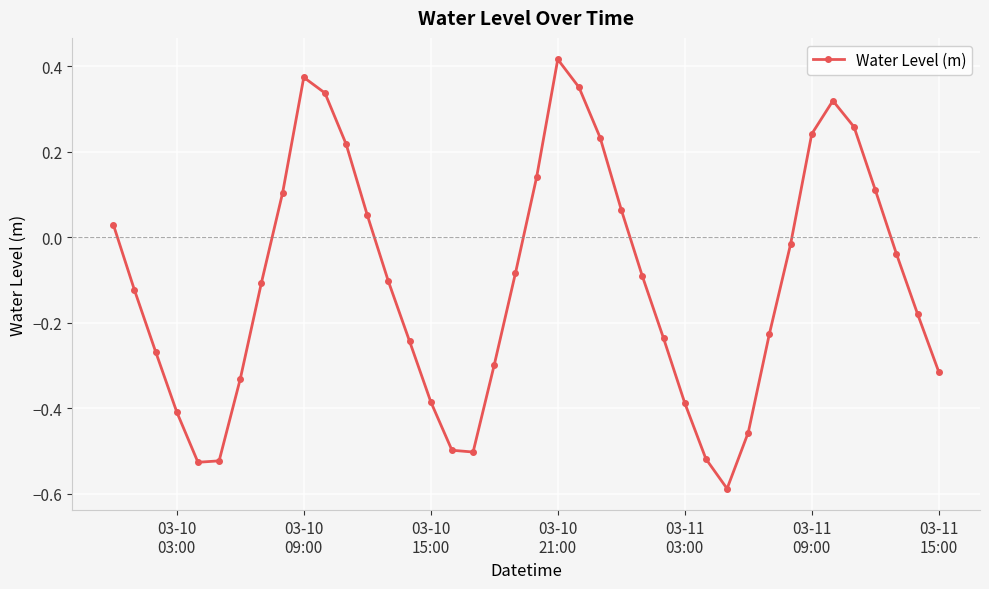

What is the difference between the second highest and second lowest values?

0.9